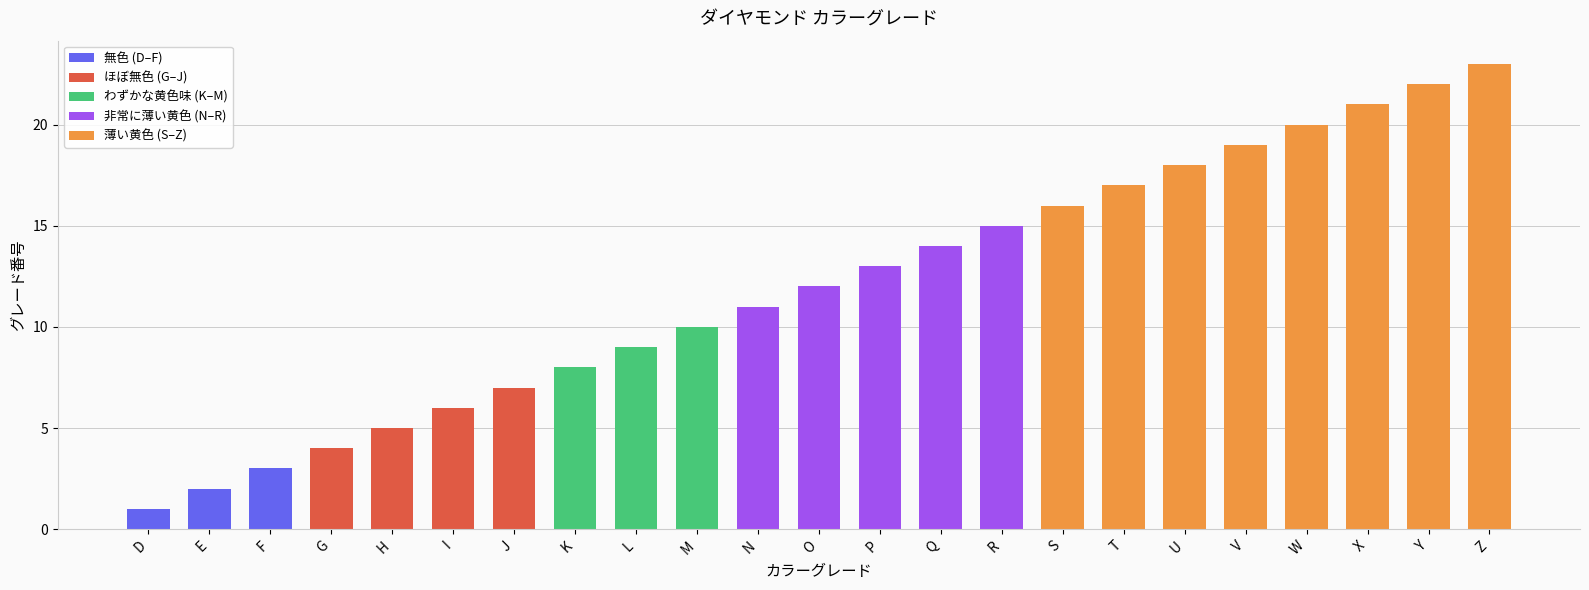

The value at P is 13. True or false?

True